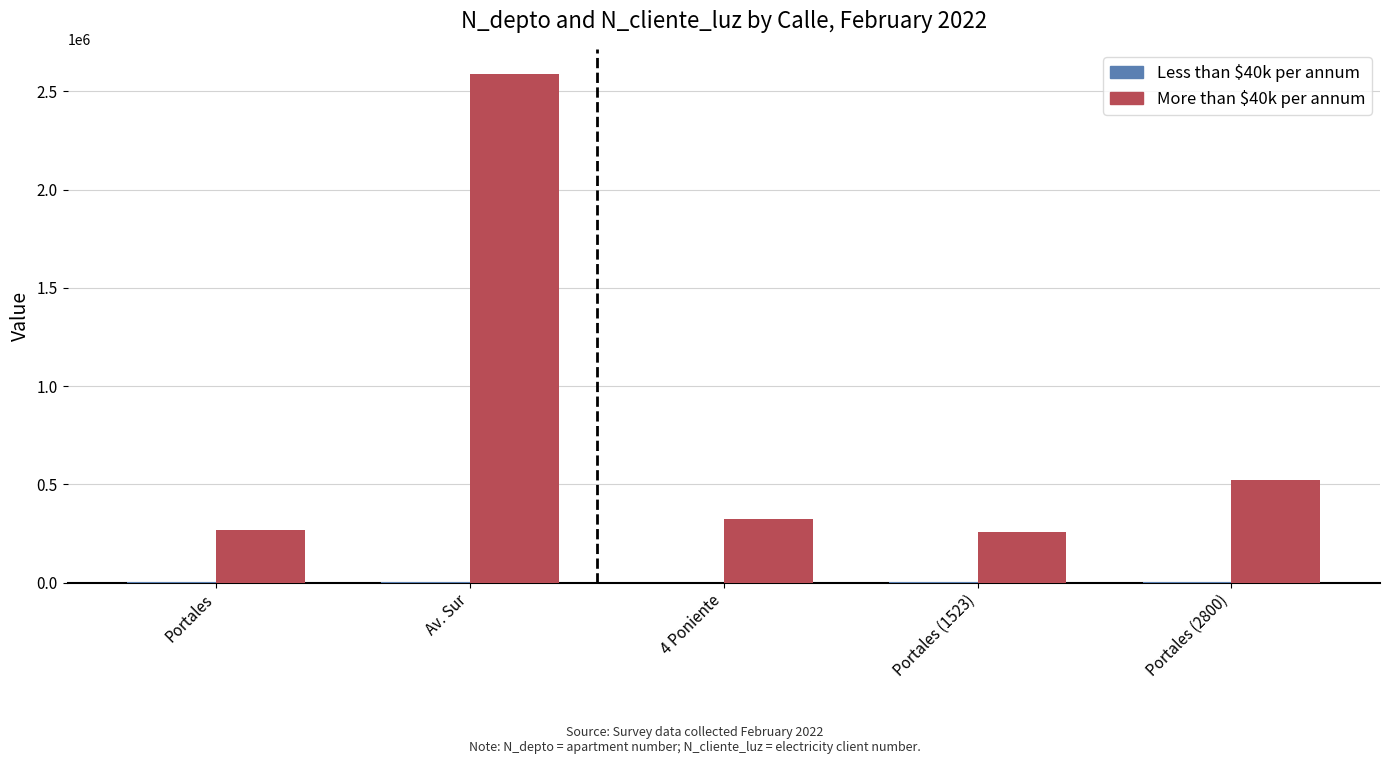

The value of More than $40k per annum at Portales is 268734. True or false?

True